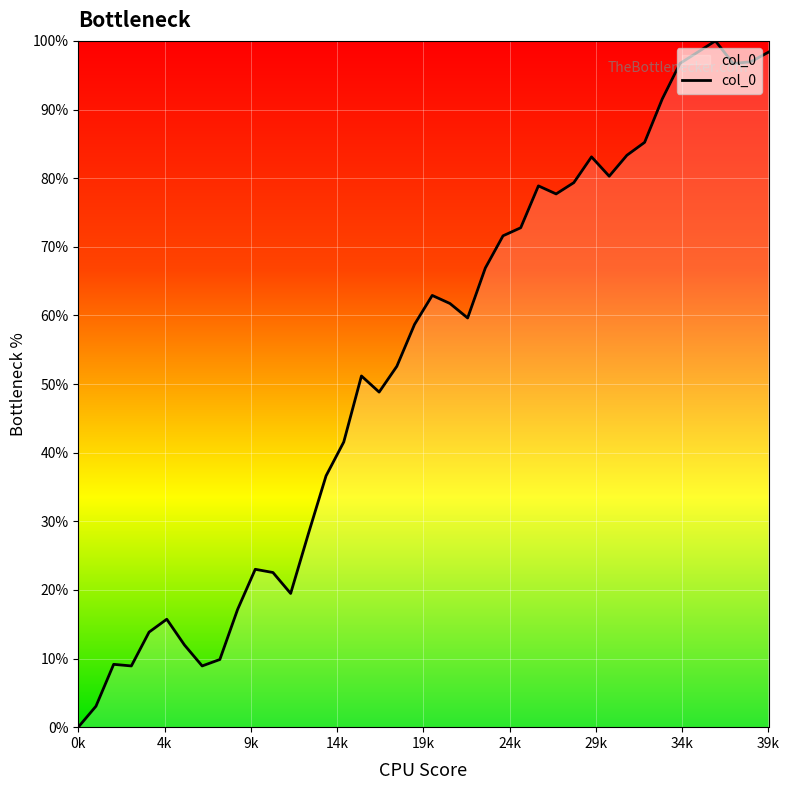

What is the greatest value displayed?

100.0